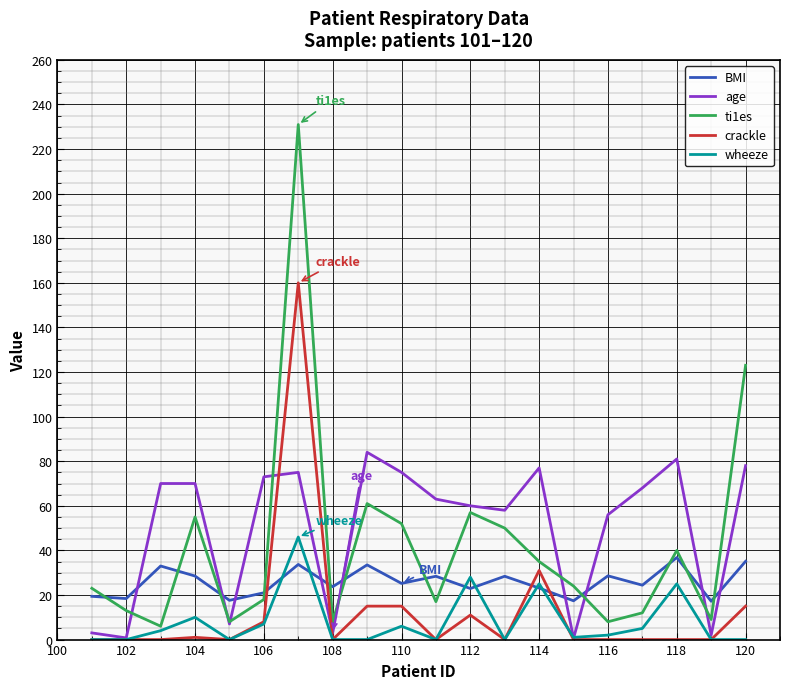

How many lines are shown in the chart?

5